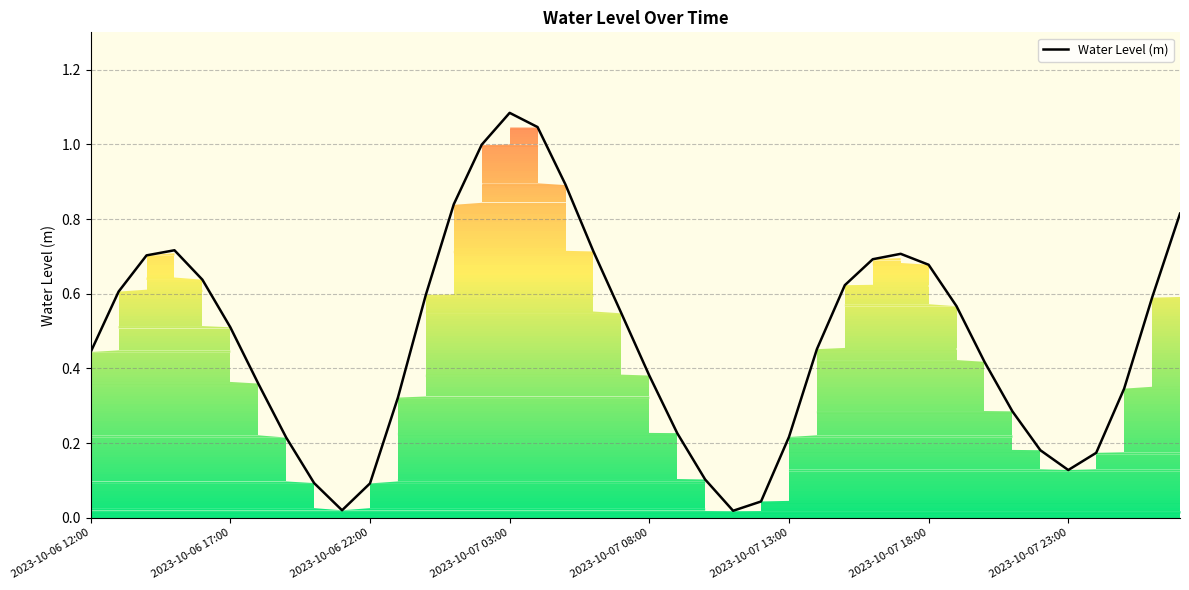

Reading left to right, what are all the values shown in this chart?

0.4	0.6	0.7	0.7	0.6	0.5	0.4	0.2	0.1	0.0	0.1	0.3	0.6	0.8	1.0	1.1	1.0	0.9	0.7	0.5	0.4	0.2	0.1	0.0	0.0	0.2	0.5	0.6	0.7	0.7	0.7	0.6	0.4	0.3	0.2	0.1	0.2	0.3	0.6	0.8